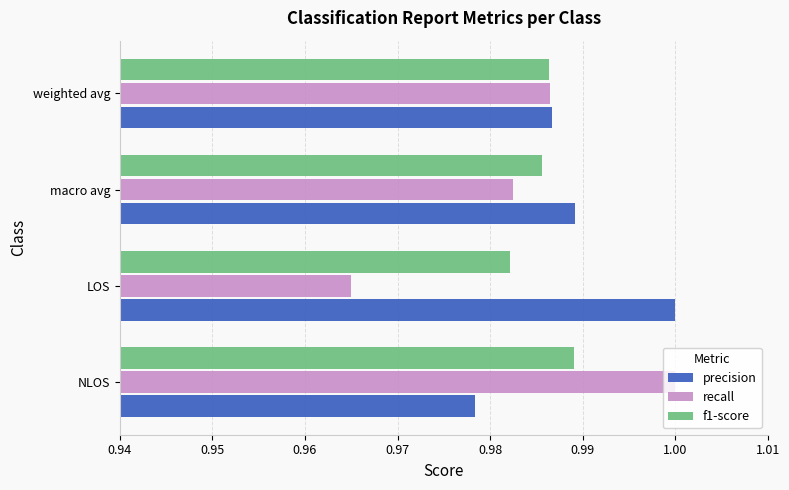

At NLOS, list the series in order from largest to smallest.

recall, f1-score, precision